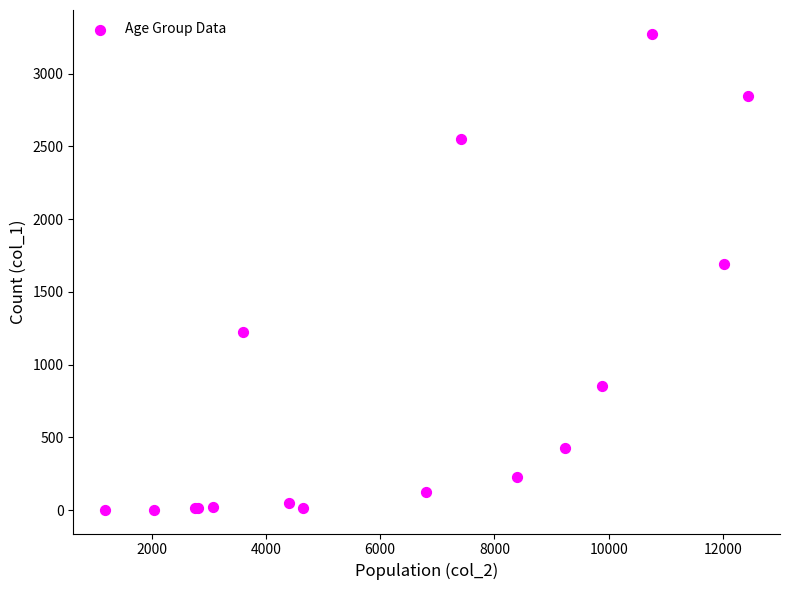

What Y value in the scatter plot is closest to 1638?

1690